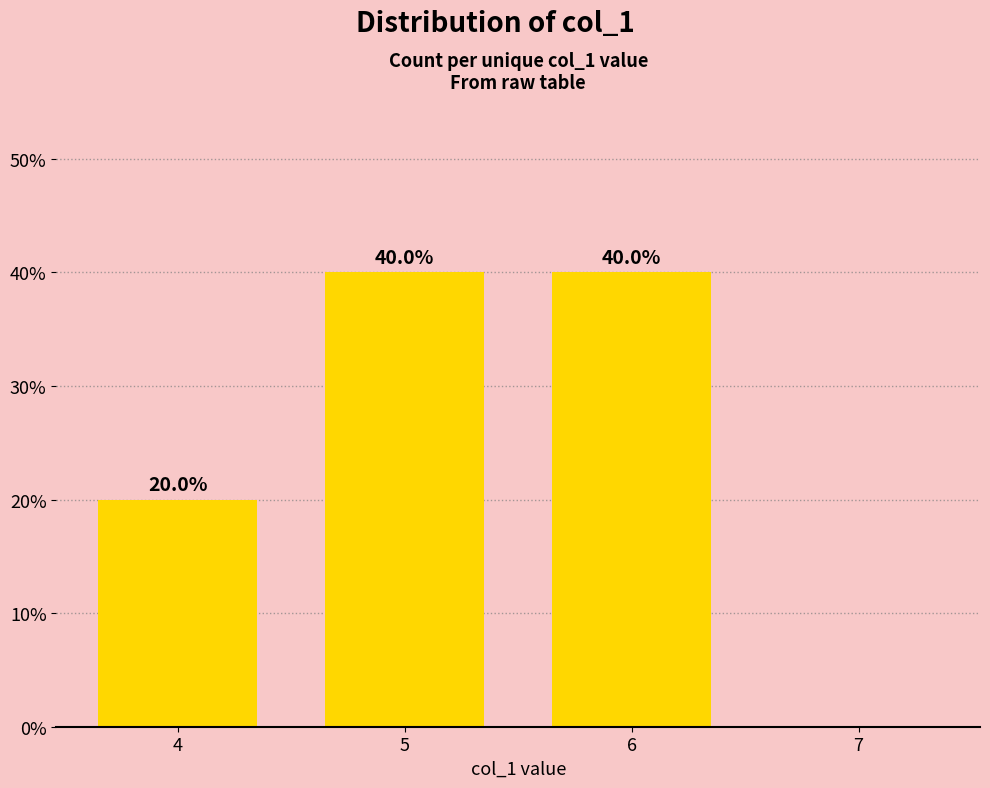

Where is the data nearest to the value 20?

4